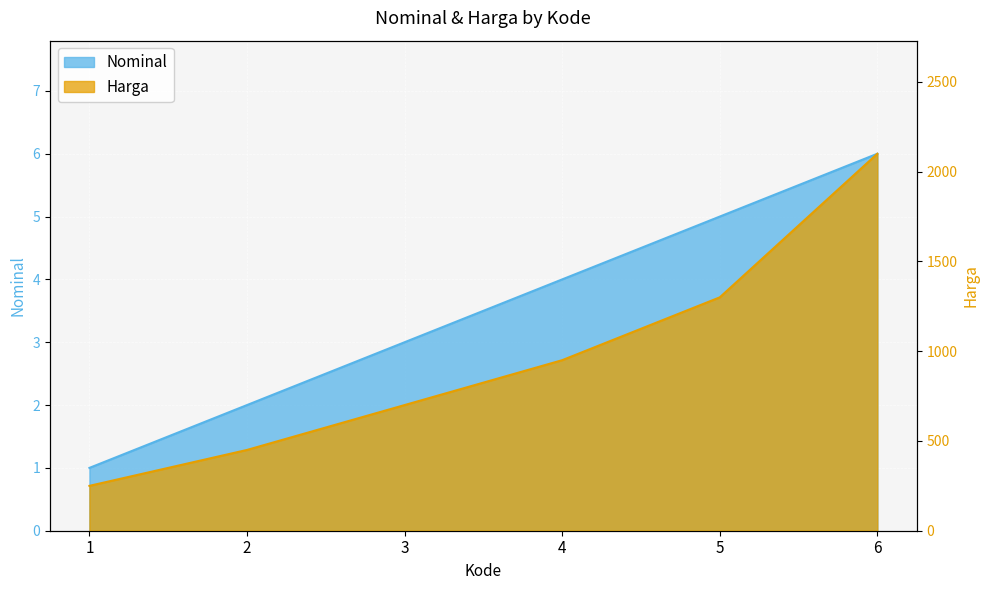

What is the difference between the Nominal values at 1 and 2?

1